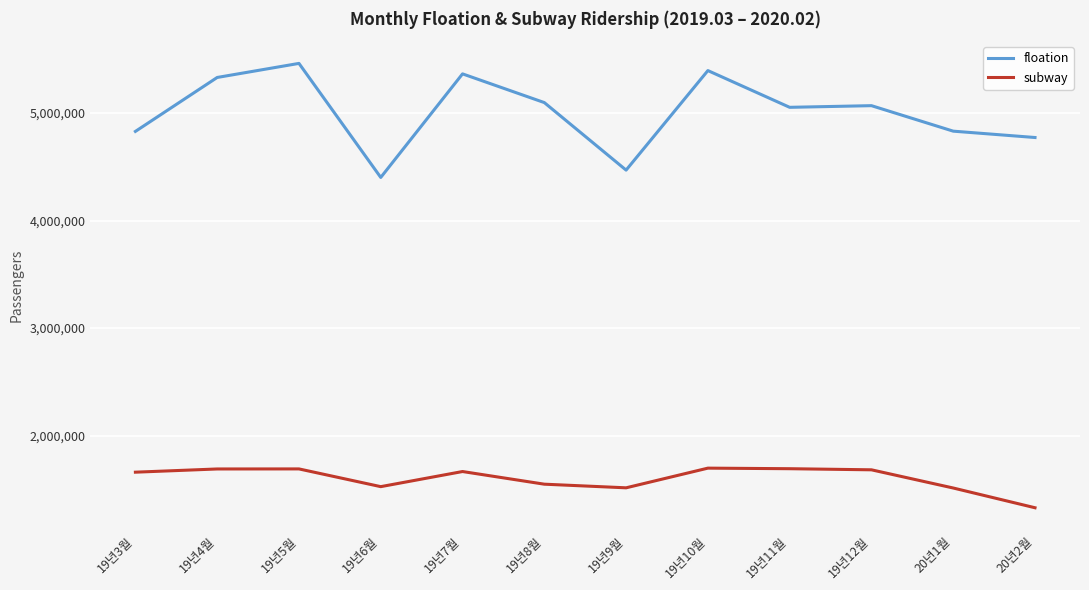

What is the difference between the maximum and second lowest values in the floation series?

992160